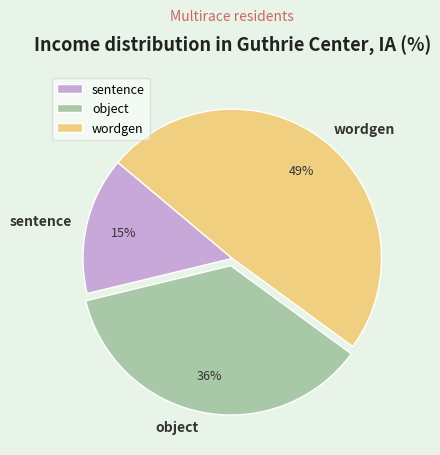

Do wordgen and sentence together represent more than half of the pie?

Yes